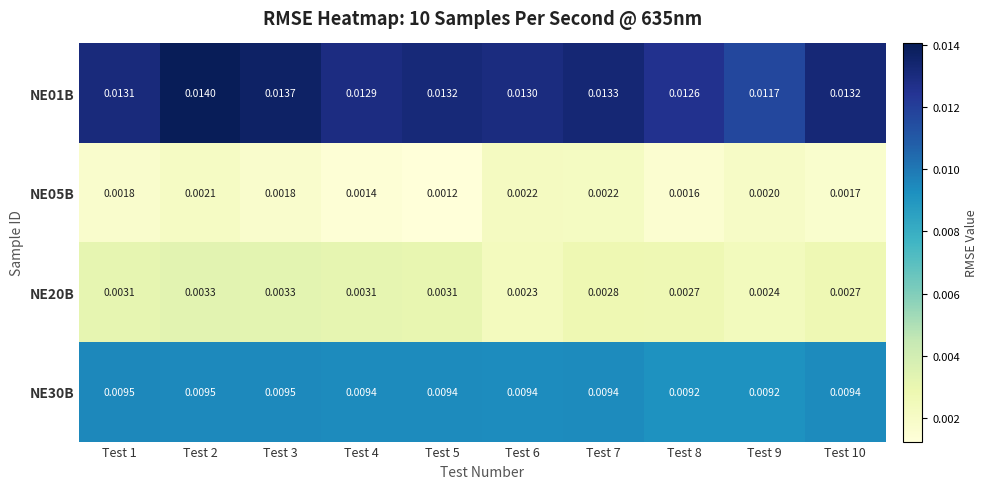

Which series has the largest total across all categories?

NE01B